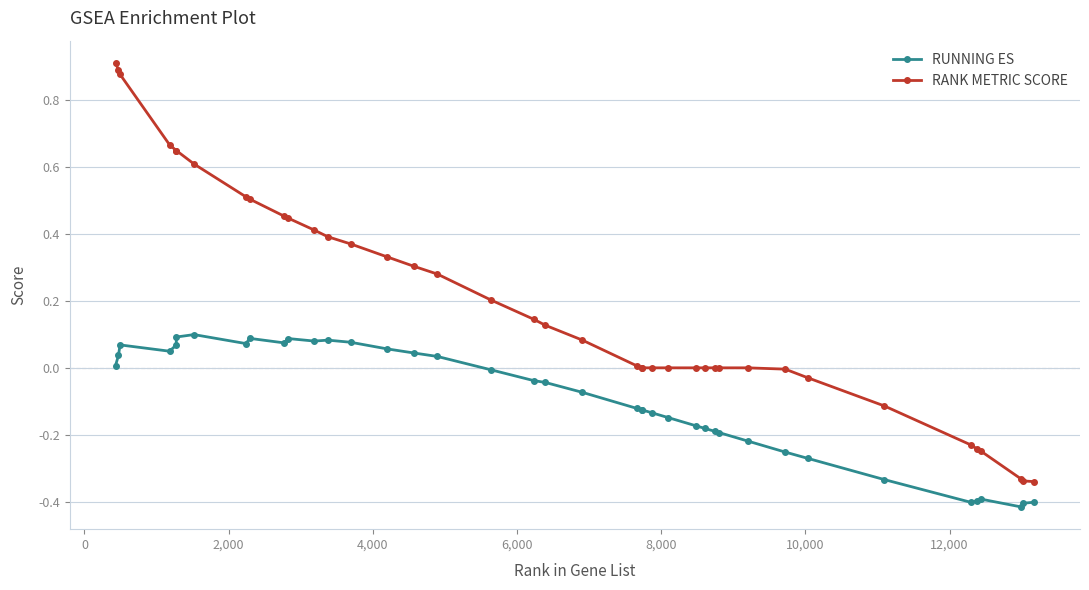

Rank the series by their average value, from highest to lowest.

RANK METRIC SCORE, RUNNING ES